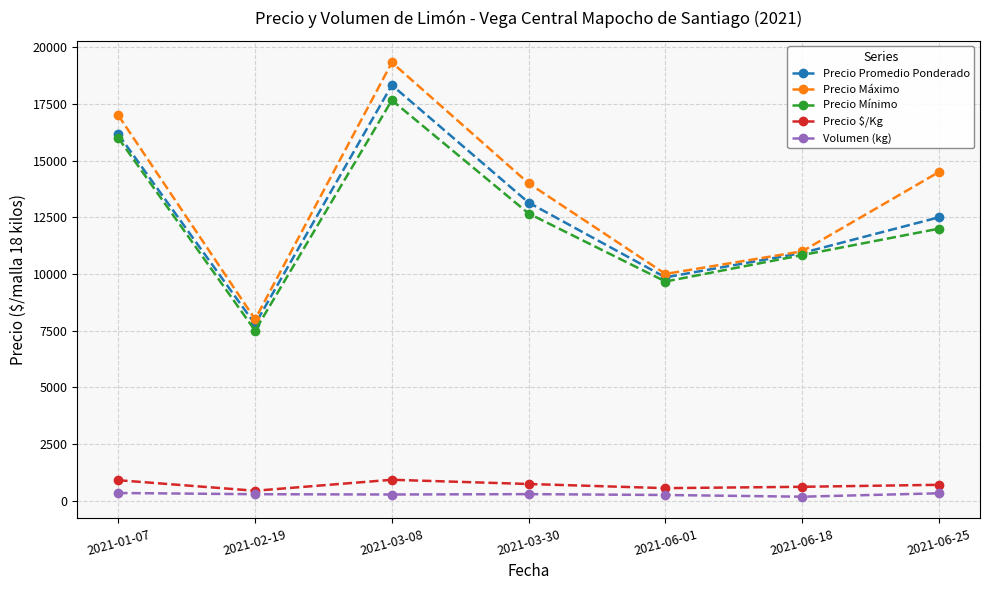

What is the sum of the Precio Promedio Ponderado values at 2021-03-08 and 2021-02-19?

26116.3